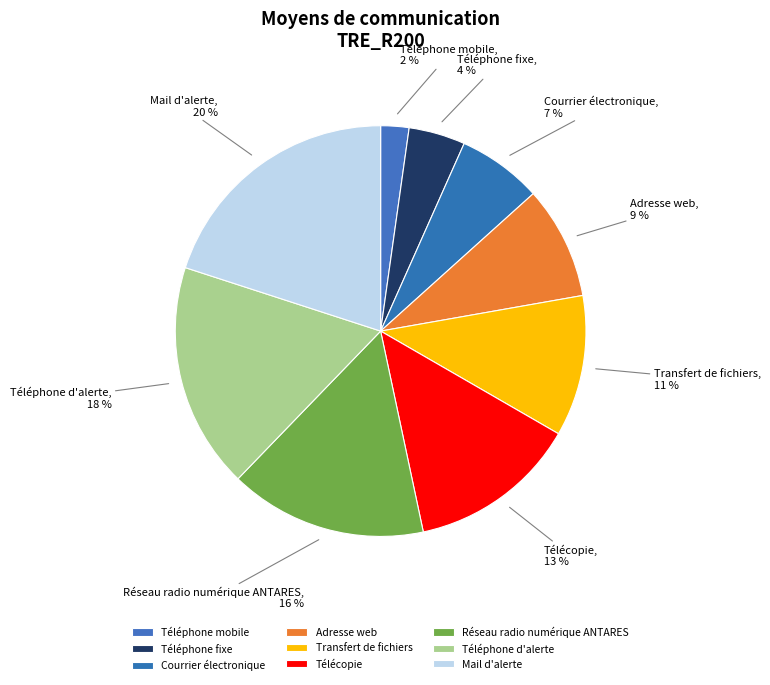

To the nearest percent, what is the average slice percentage?

11%